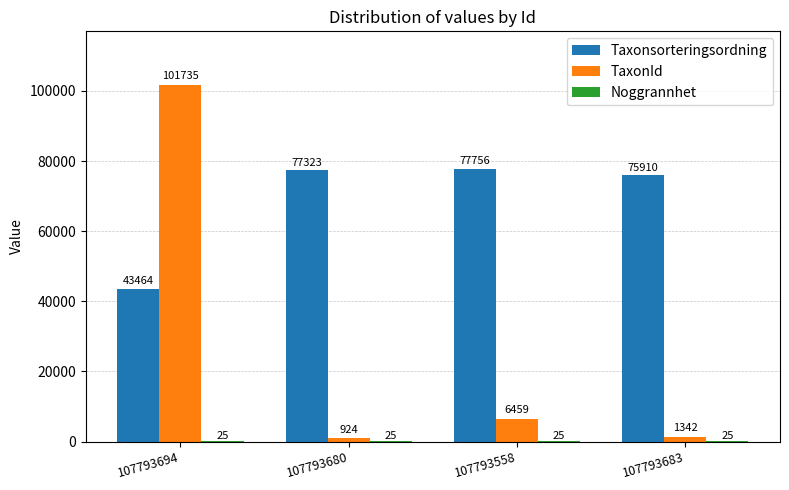

What is the maximum value shown in the chart?

101735